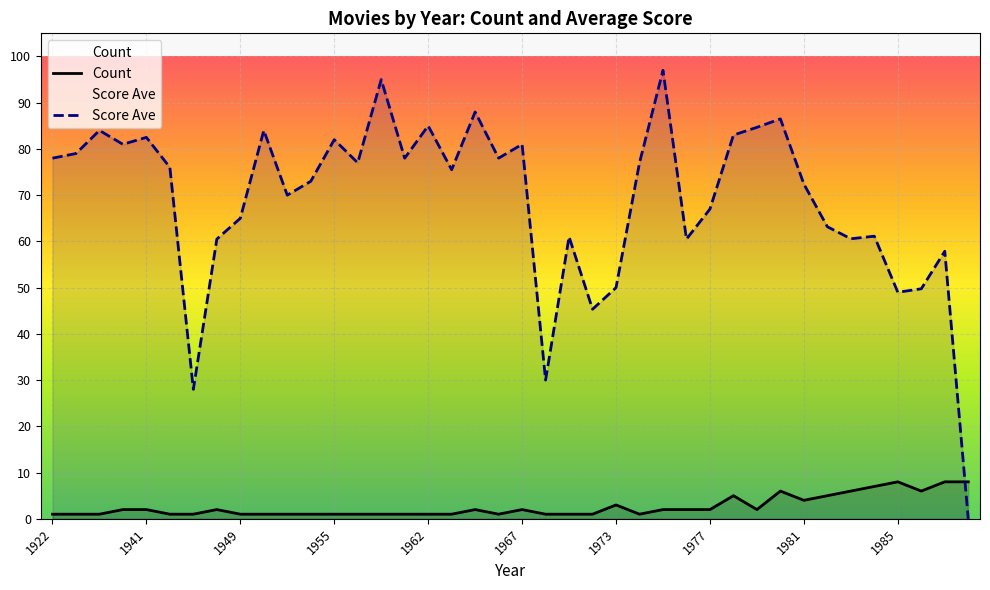

Which series has the largest total across all categories?

Score Ave